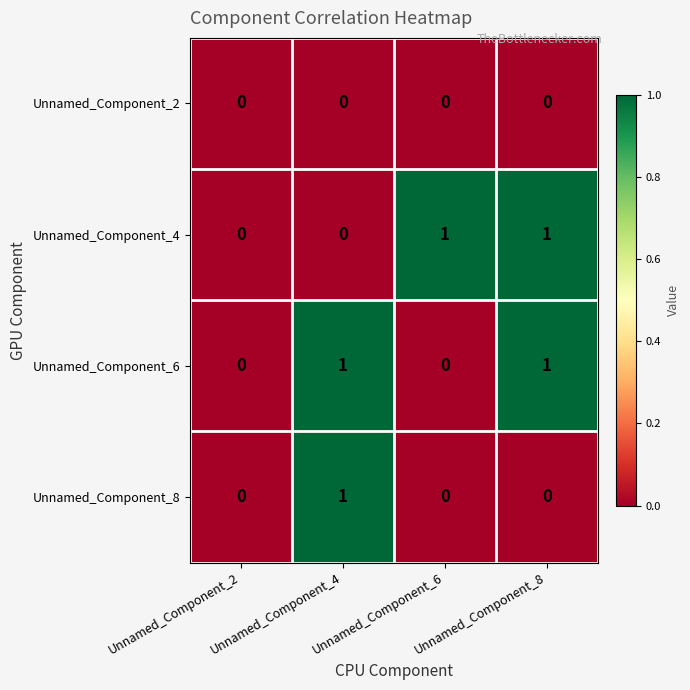

What is the greatest value displayed?

1